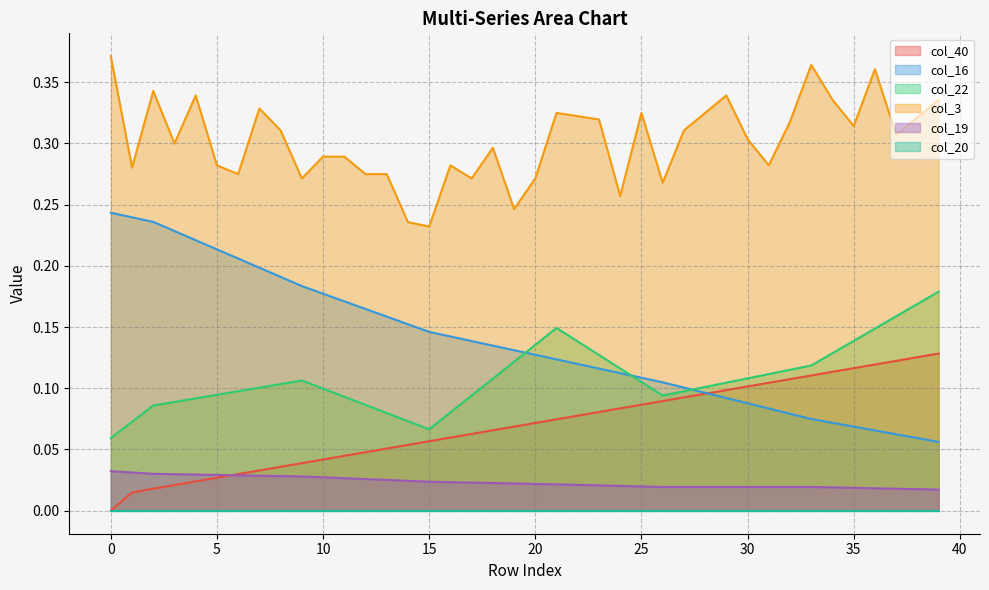

The col_16 series shows 0.1 at 21. True or false?

True